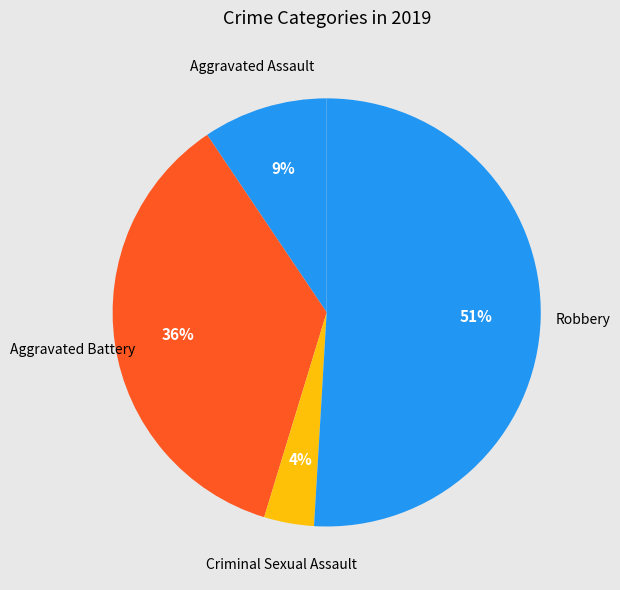

Is it true that Robbery is 61% of the pie?

False